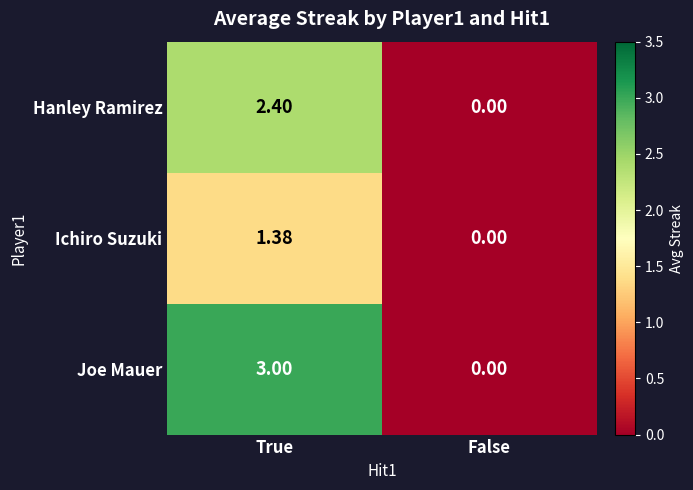

At which category does the chart reach its peak across all series?

True